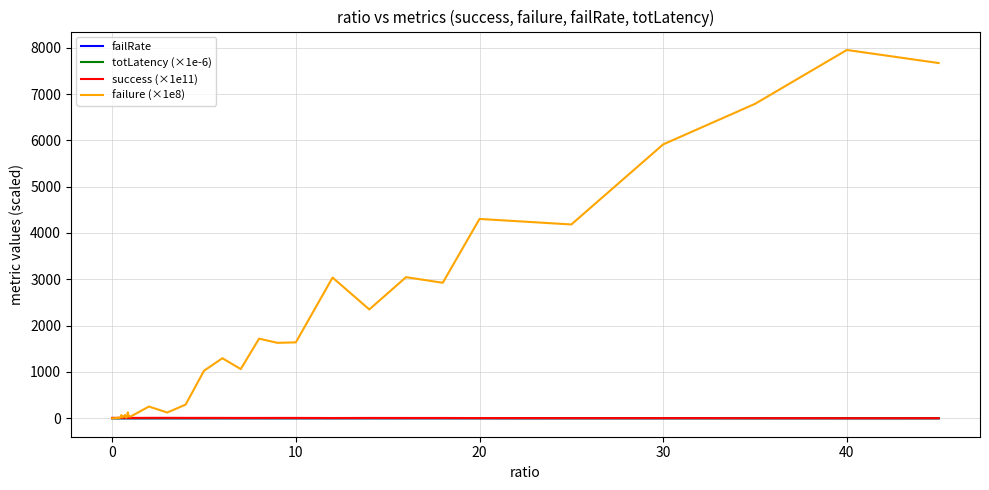

Which series has the largest total across all categories?

failure (×1e8)